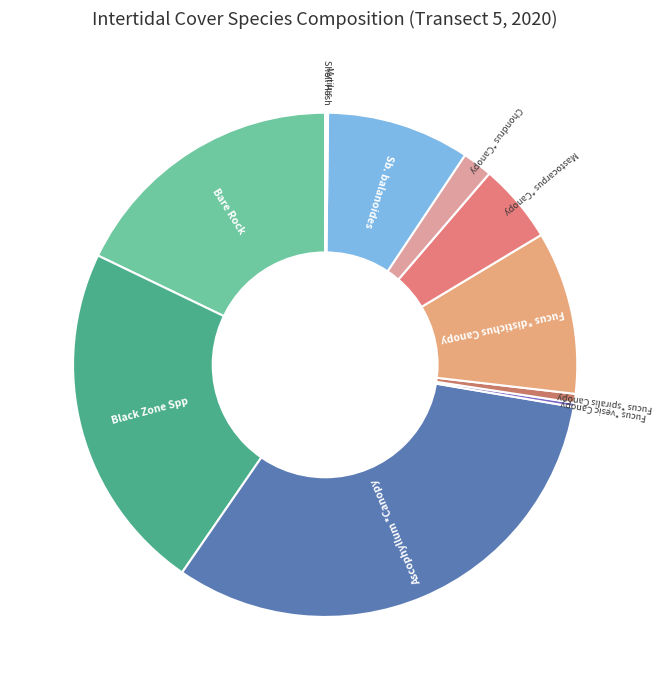

Between Fucus *distichus Canopy and Mastocarpus *Canopy, which is larger?

Fucus *distichus Canopy